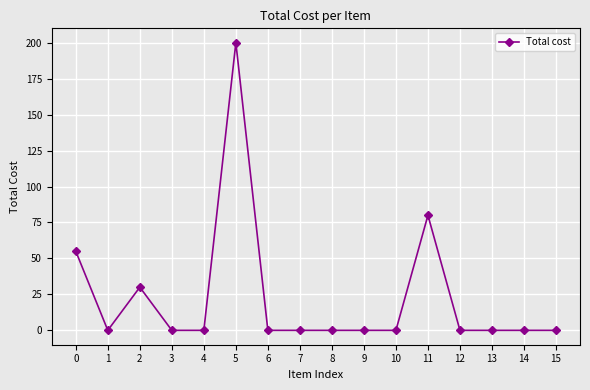

Reading left to right, list all the values displayed in this chart.

55	0	30	0	0	200	0	0	0	0	0	80	0	0	0	0